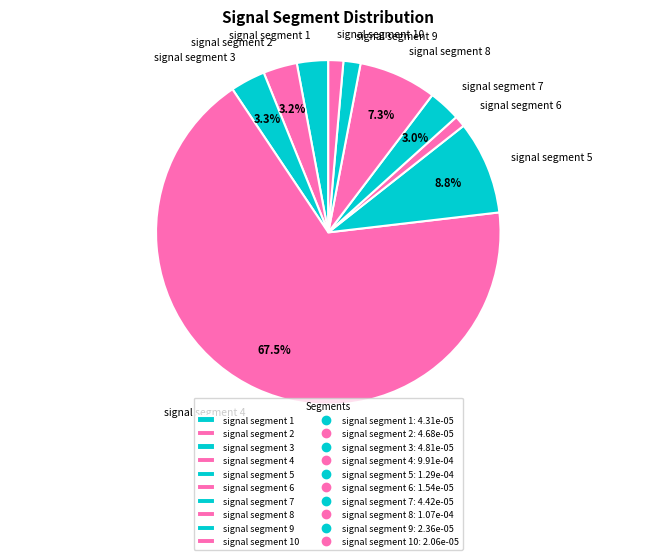

Count the number of slices in the pie.

10